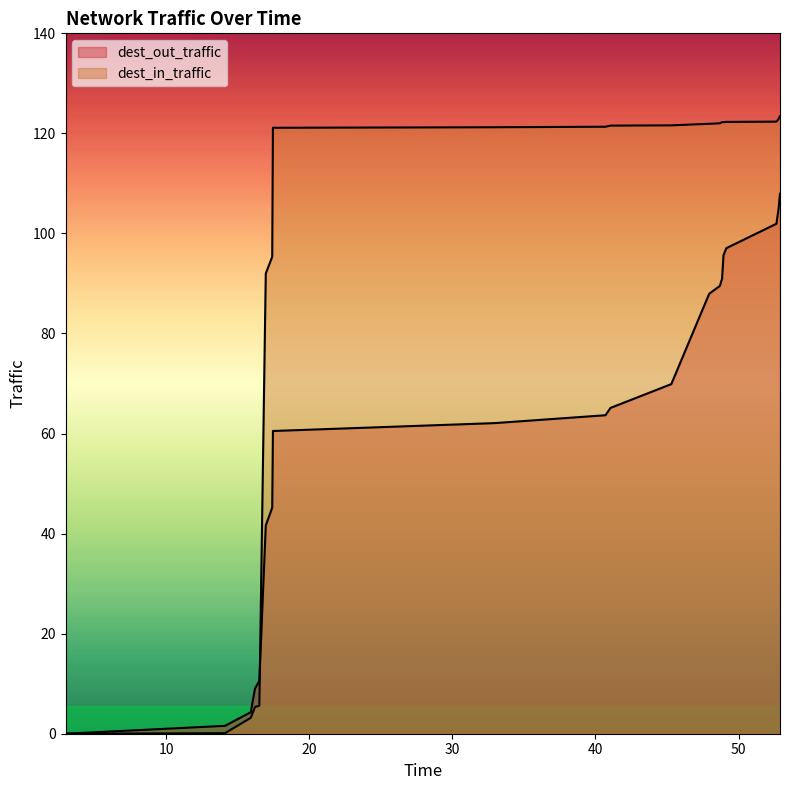

True or false: dest_out_traffic has more than 2 points higher than both neighbors.

False